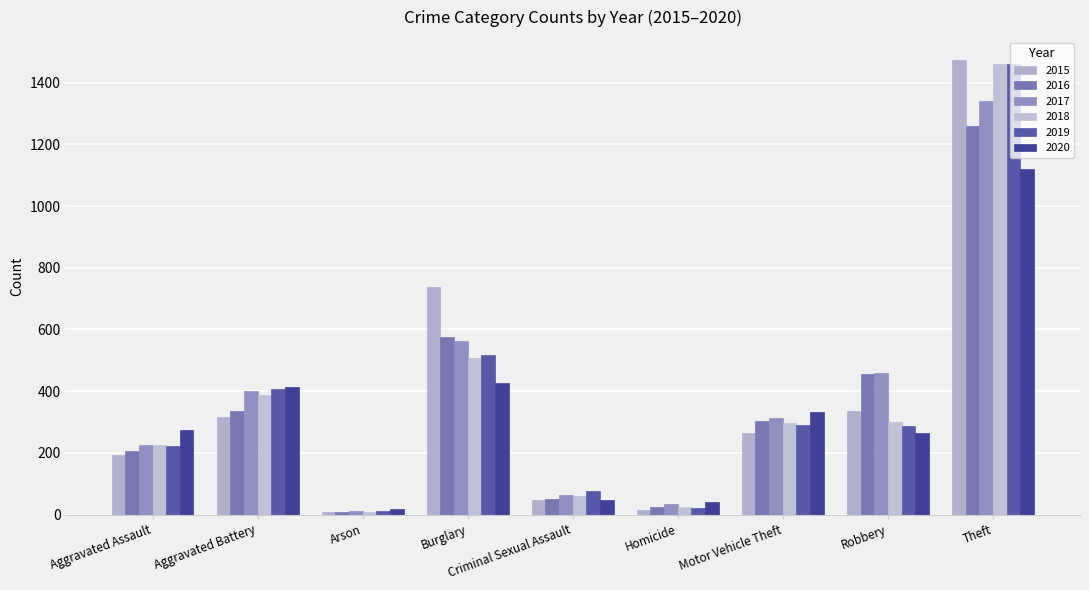

What is the greatest value displayed?

1474